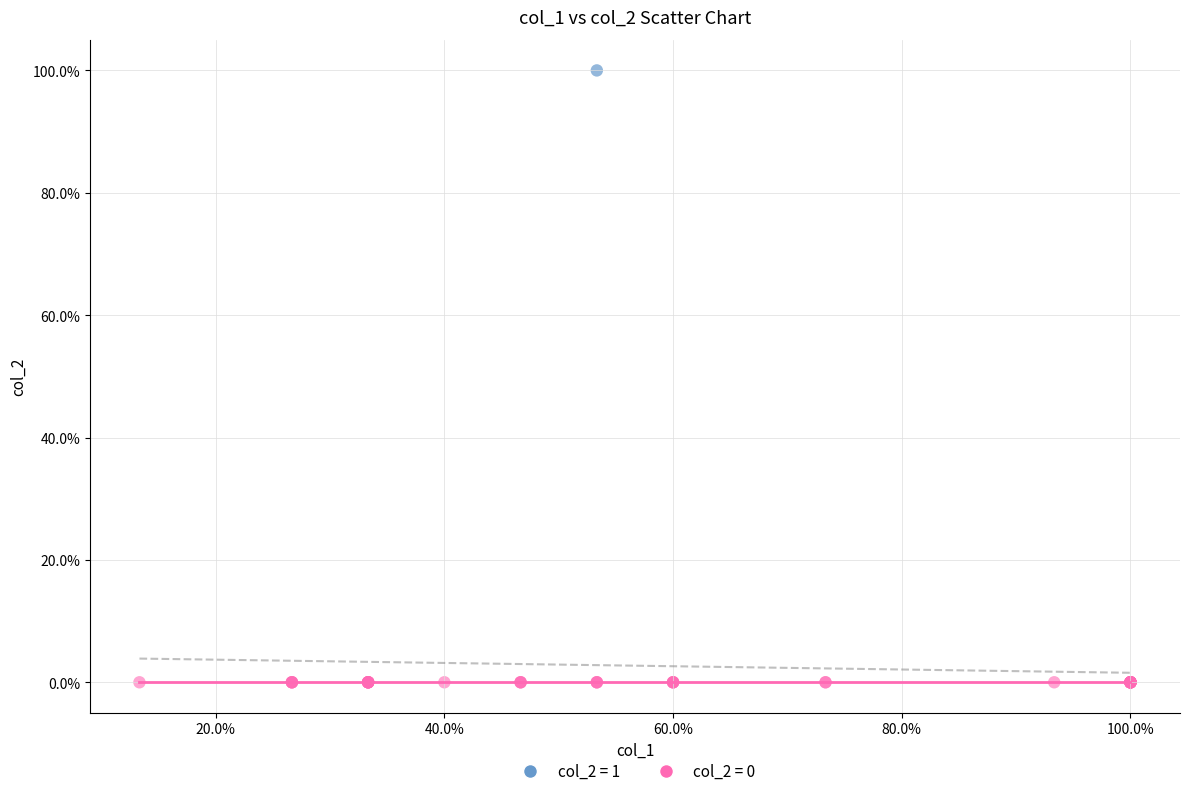

Which series reaches the maximum Y coordinate?

col_2 = 1